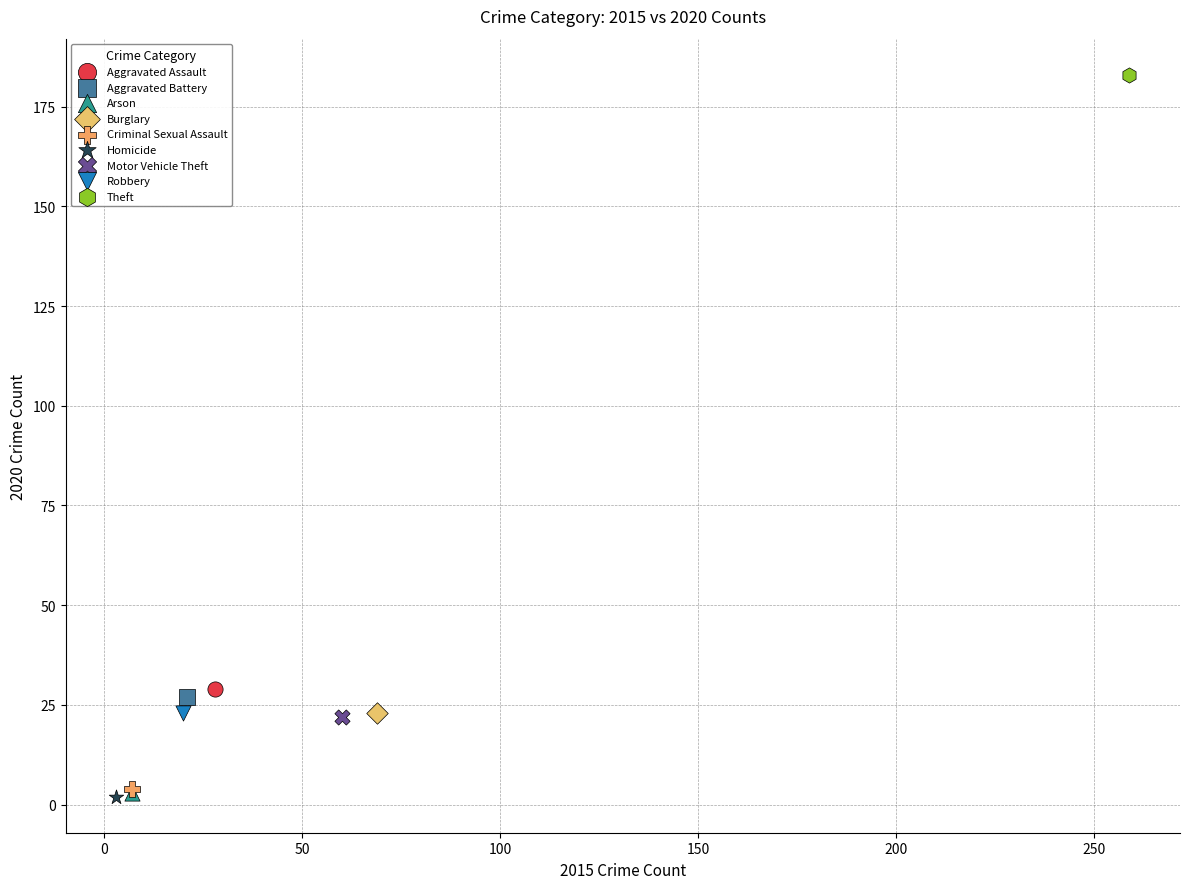

What are all the series names shown in the legend?

Aggravated Assault, Aggravated Battery, Arson, Burglary, Criminal Sexual Assault, Homicide, Motor Vehicle Theft, Robbery, Theft